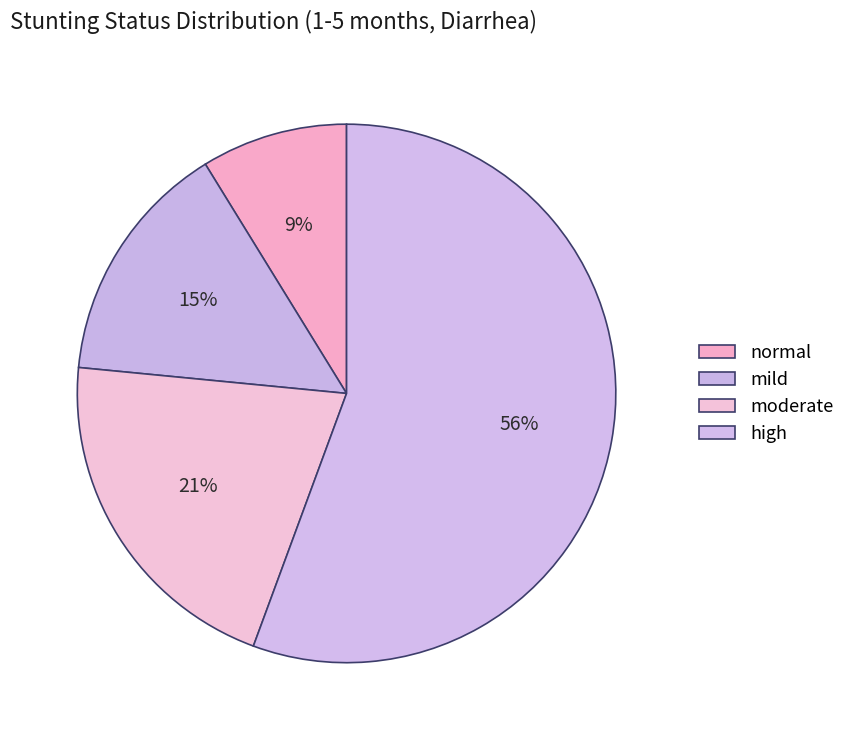

Which slice is the smallest?

normal